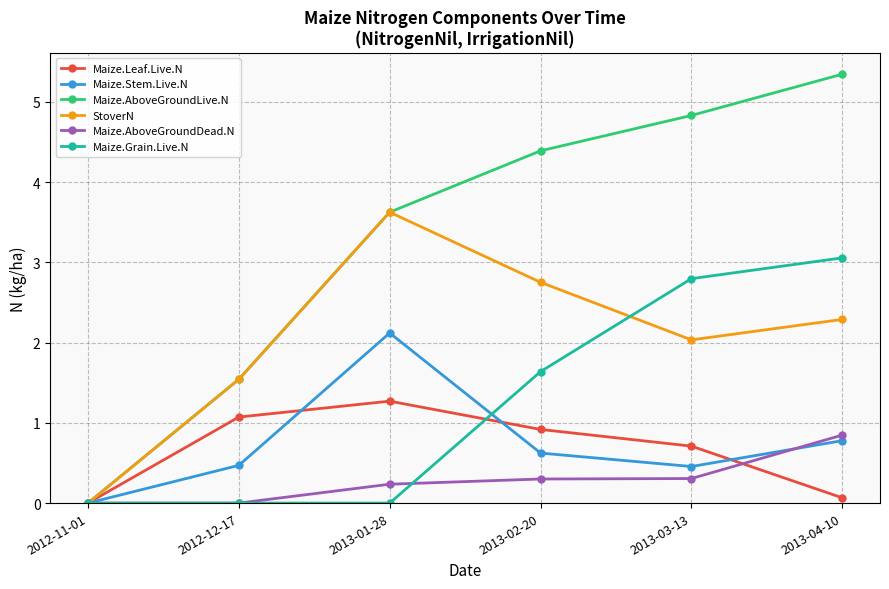

What is the difference between the Maize.AboveGroundDead.N values at 2013-01-28 and 2012-11-01?

0.2